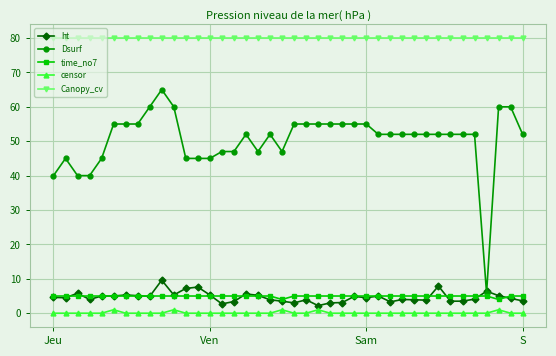

Which series has the largest total across all categories?

Canopy_cv